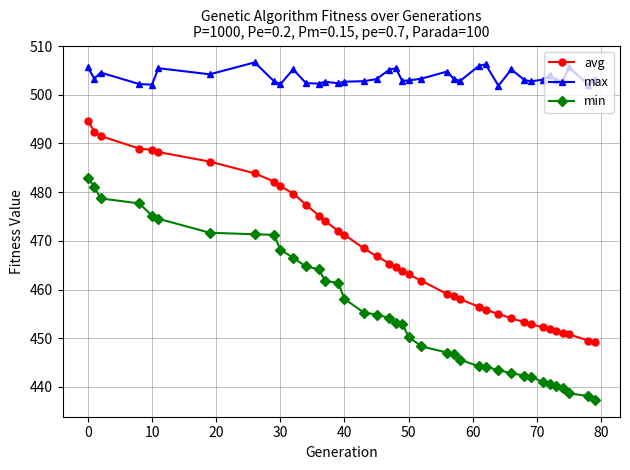

List the series in order of their peak value, highest first.

max, avg, min